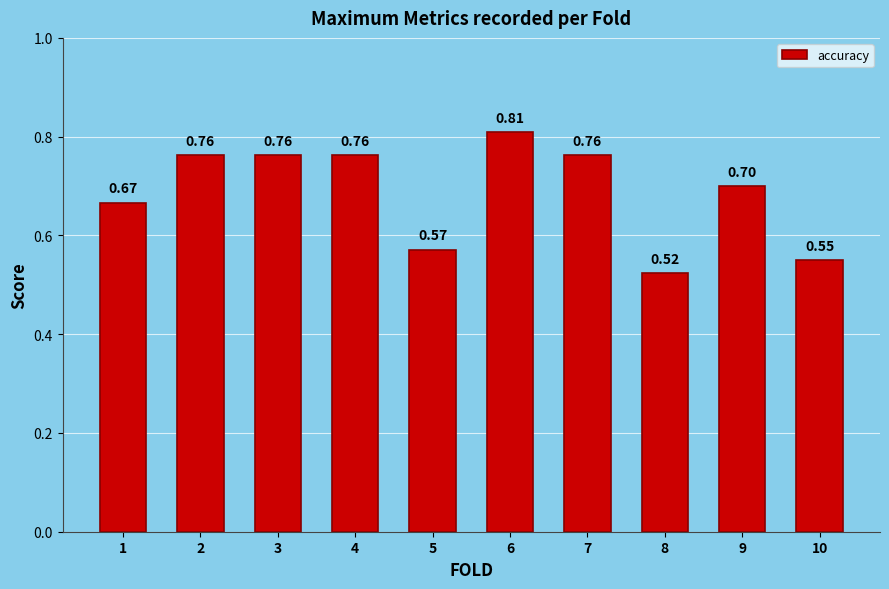

What is the sum of all values?

6.9